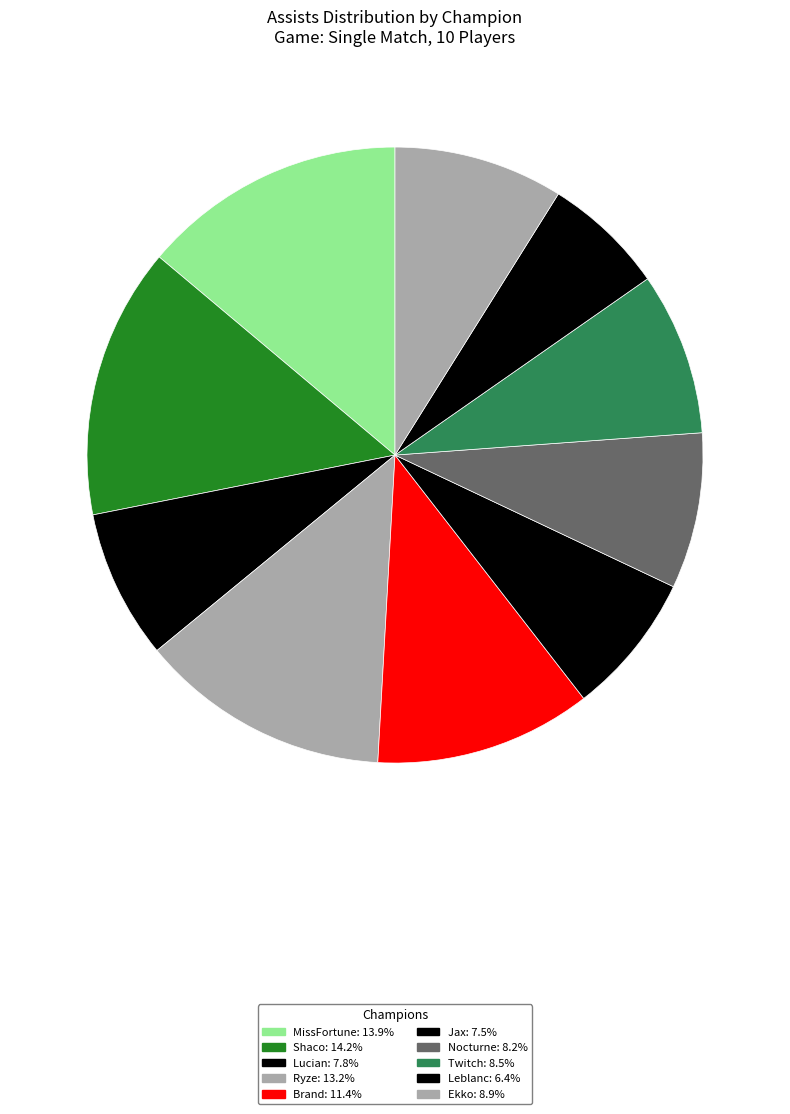

To the nearest percent, what percentage of the pie is MissFortune?

14%